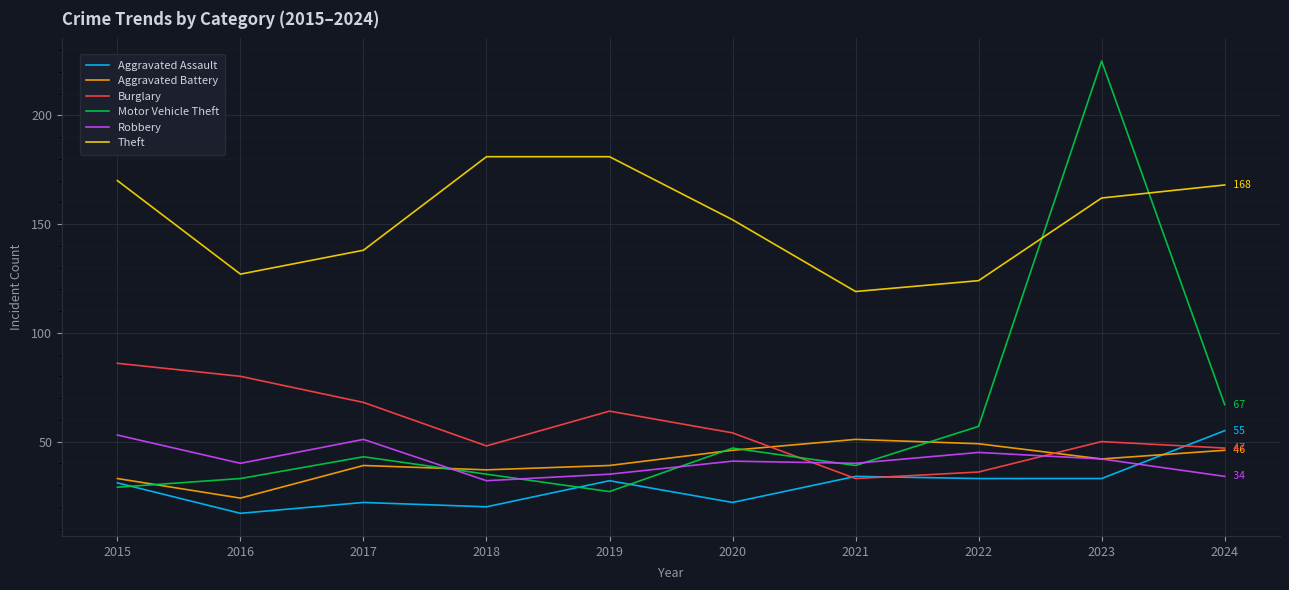

Reading left to right, what are all the values shown in this chart?

Aggravated Assault: 2015=31	2016=17	2017=22	2018=20	2019=32	2020=22	2021=34	2022=33	2023=33	2024=55
Aggravated Battery: 2015=33	2016=24	2017=39	2018=37	2019=39	2020=46	2021=51	2022=49	2023=42	2024=46
Burglary: 2015=86	2016=80	2017=68	2018=48	2019=64	2020=54	2021=33	2022=36	2023=50	2024=47
Motor Vehicle Theft: 2015=29	2016=33	2017=43	2018=35	2019=27	2020=47	2021=39	2022=57	2023=225	2024=67
Robbery: 2015=53	2016=40	2017=51	2018=32	2019=35	2020=41	2021=40	2022=45	2023=42	2024=34
Theft: 2015=170	2016=127	2017=138	2018=181	2019=181	2020=152	2021=119	2022=124	2023=162	2024=168